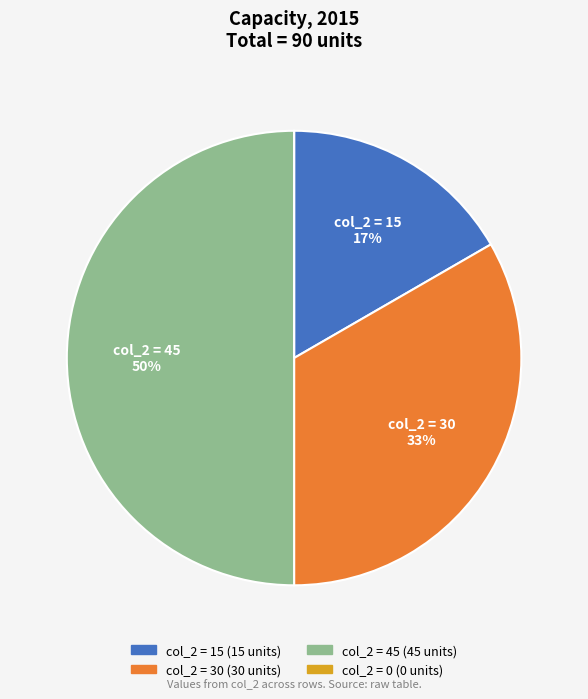

To the nearest percent, what is the average slice percentage?

25%